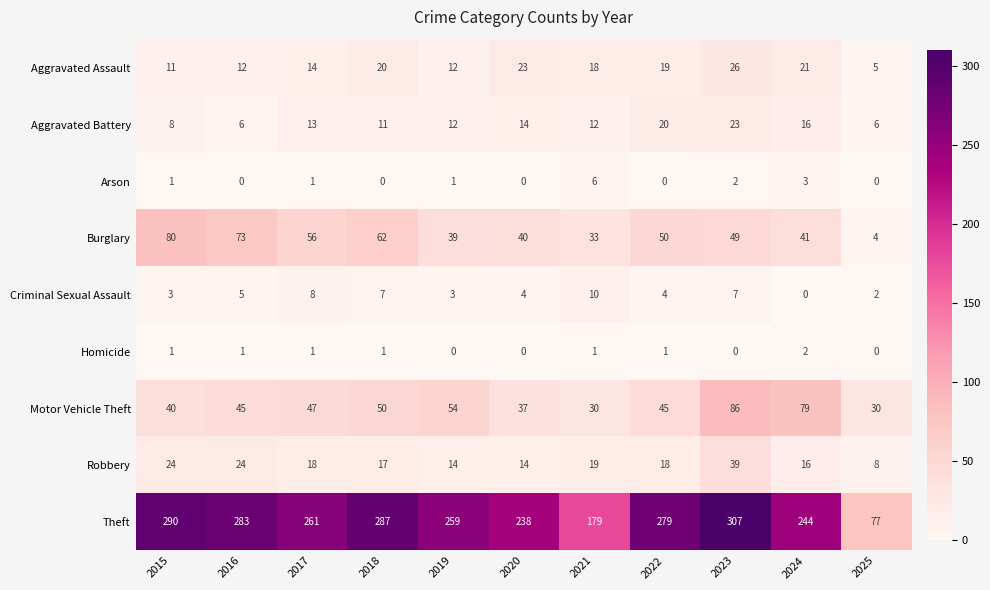

How many values in the Aggravated Assault series are below 18?

5